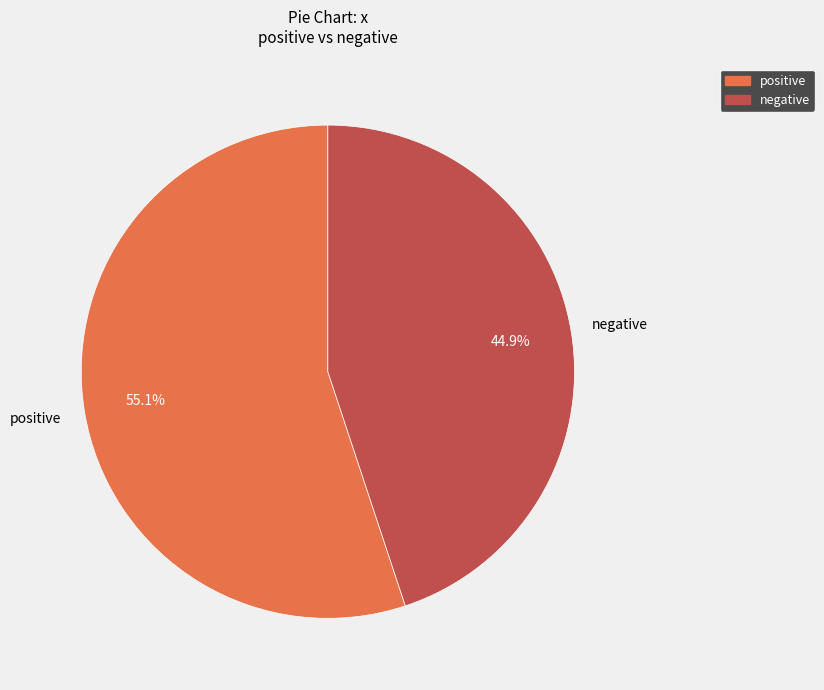

Which category has the smallest portion of the pie?

negative